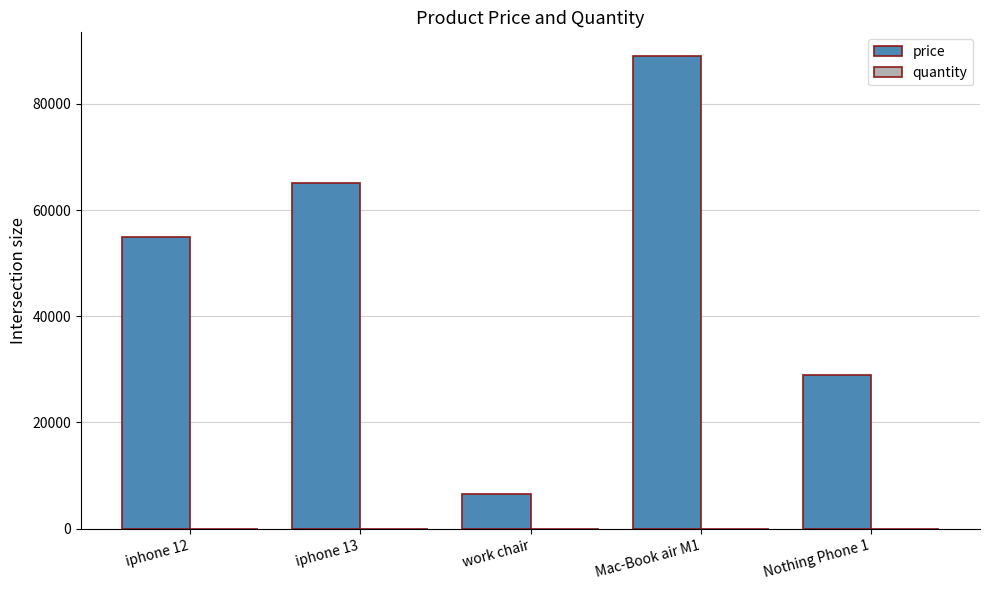

The price series shows 78046 at iphone 12. True or false?

False